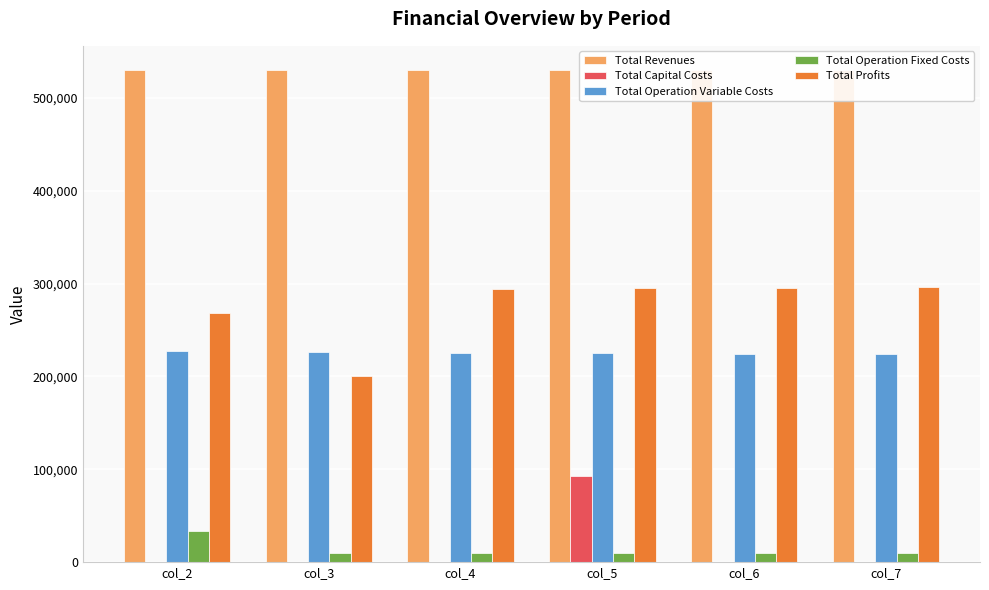

Read the Total Operation Fixed Costs value at col_3.

9752.0